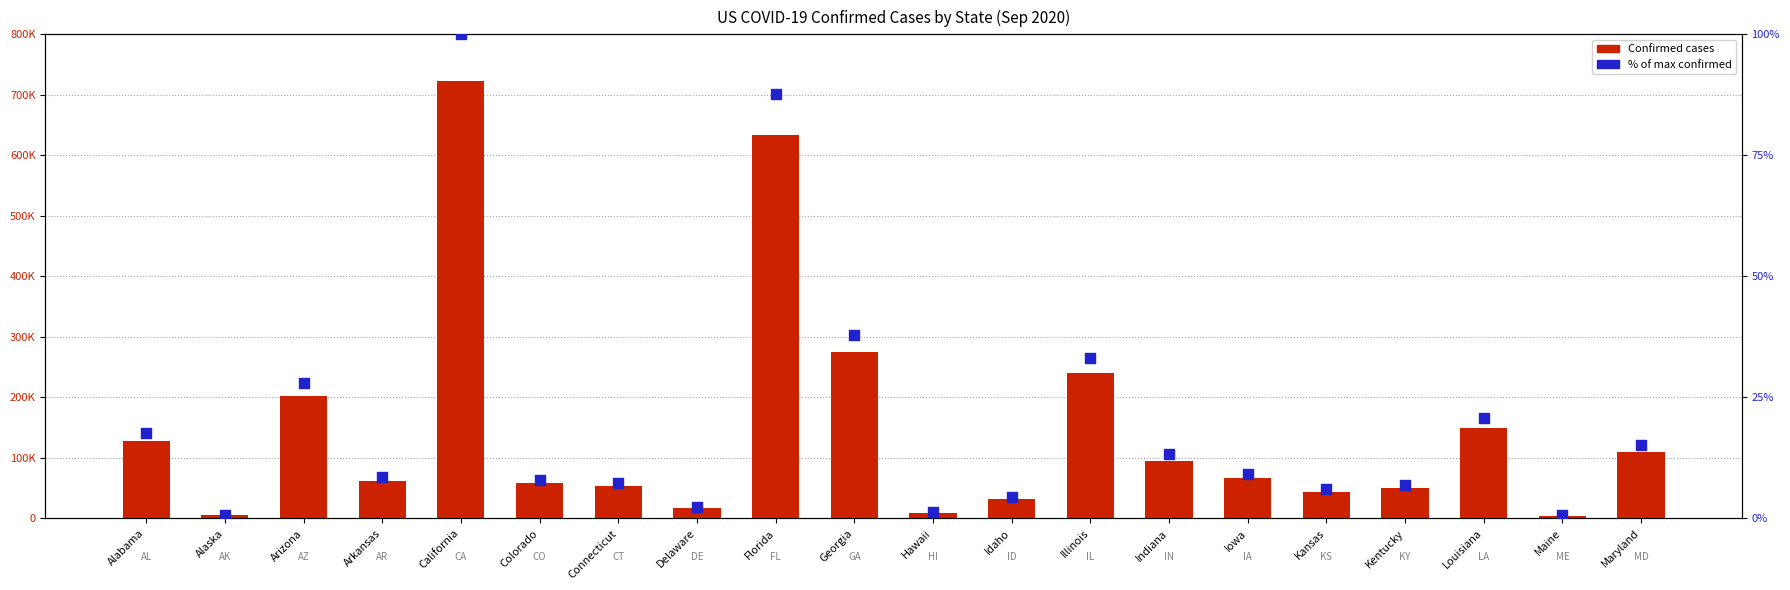

At how many categories does at least one series exceed 598276?

2